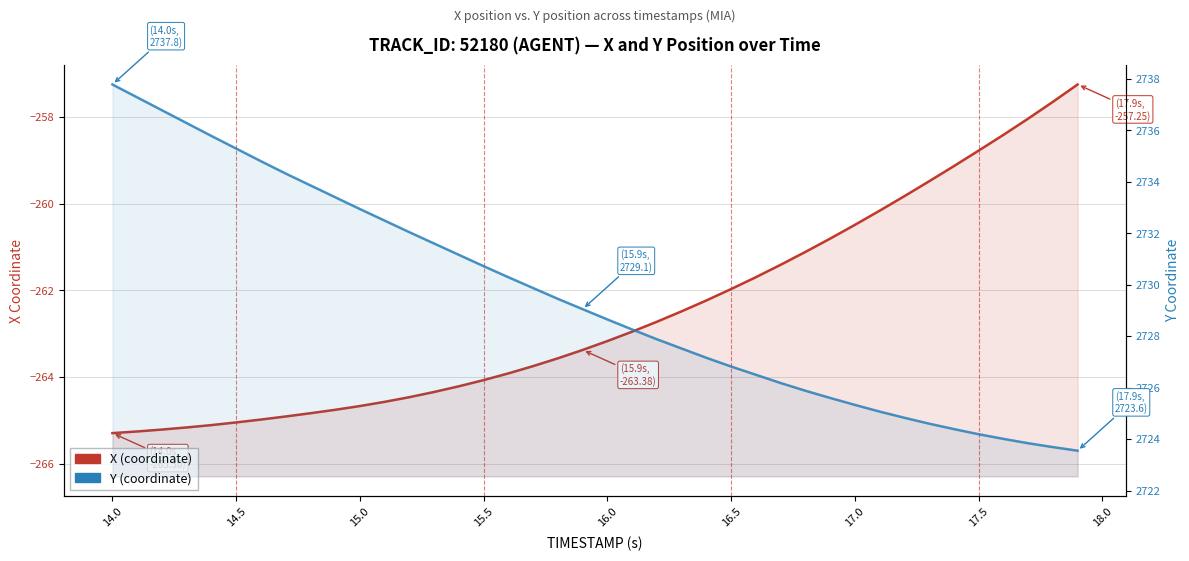

The Y series shows 839.8 at 34. True or false?

False